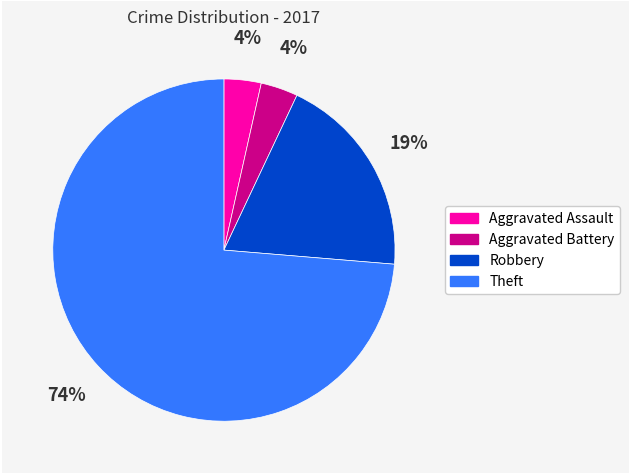

How many segments does this pie chart have?

4